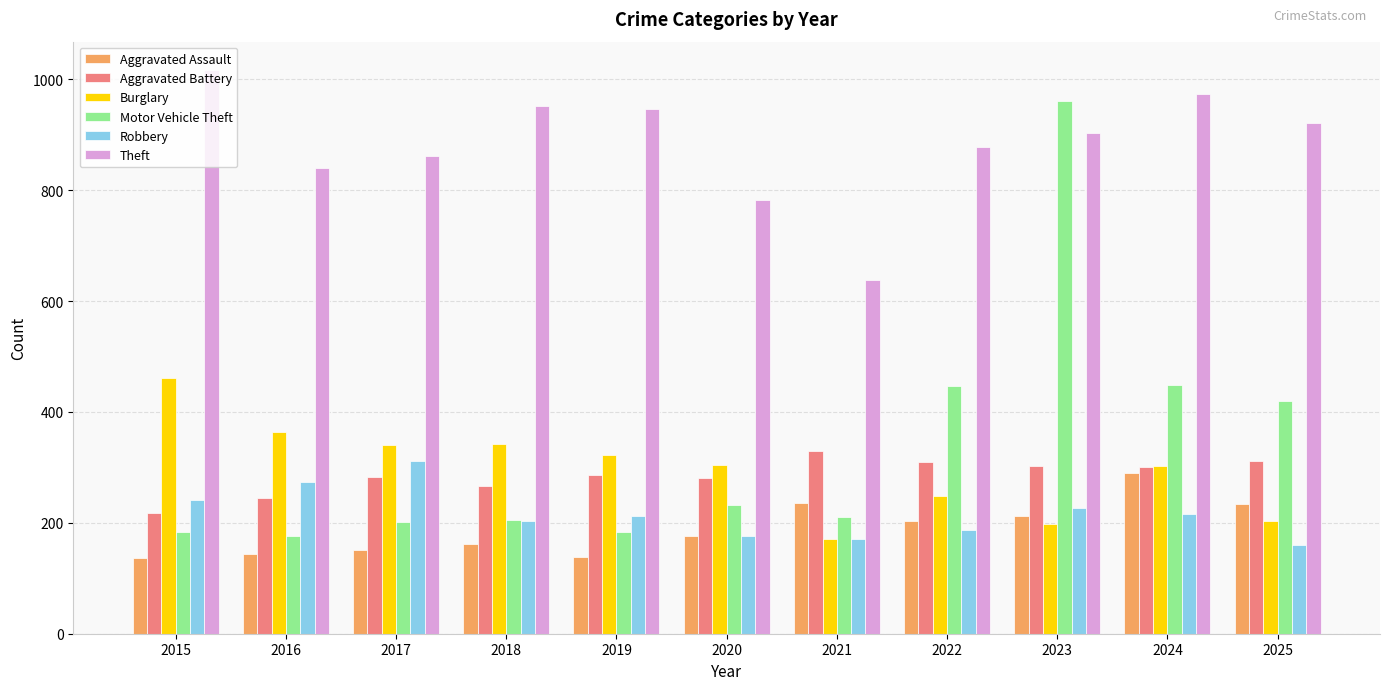

What is the difference between the second highest and second lowest values in the Aggravated Battery series?

68